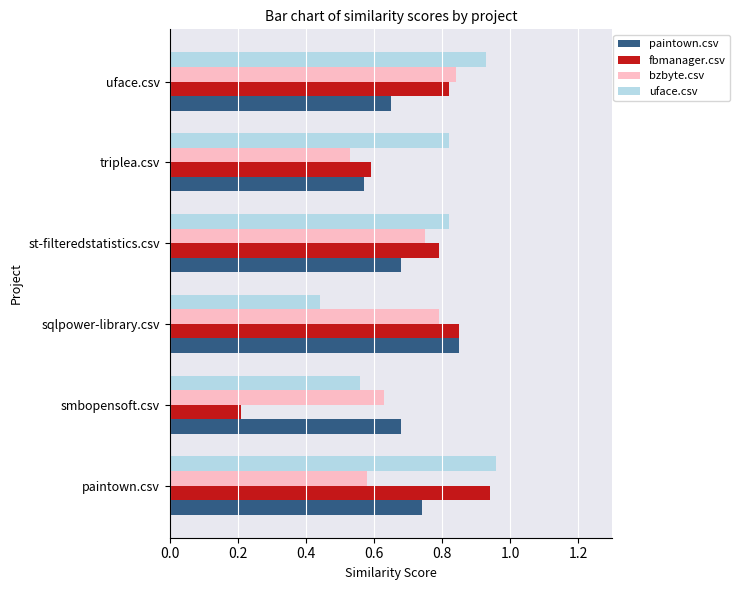

What is the sum of all paintown.csv values?

4.2